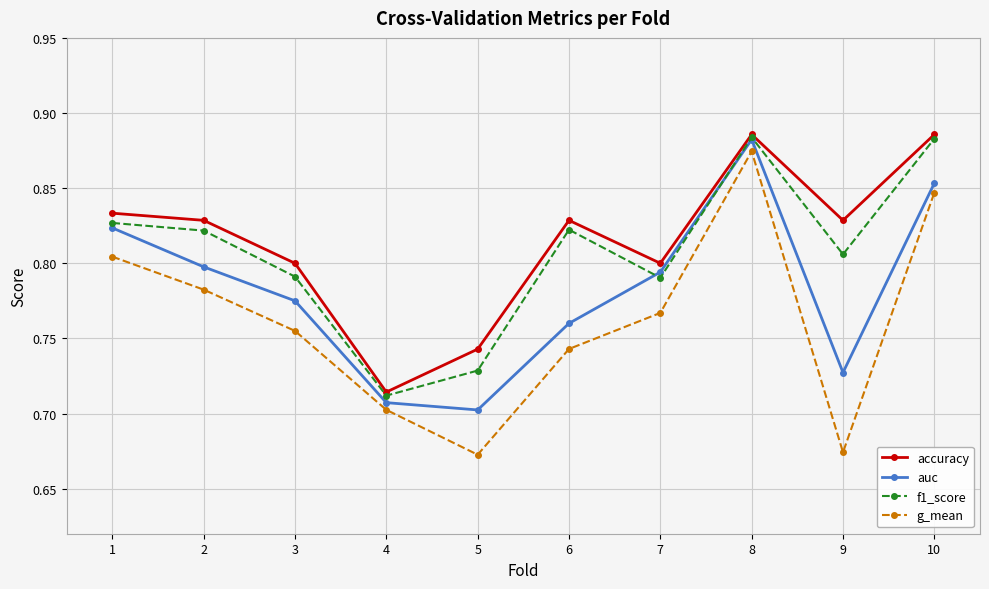

How many g_mean values are between 0 and 1?

10